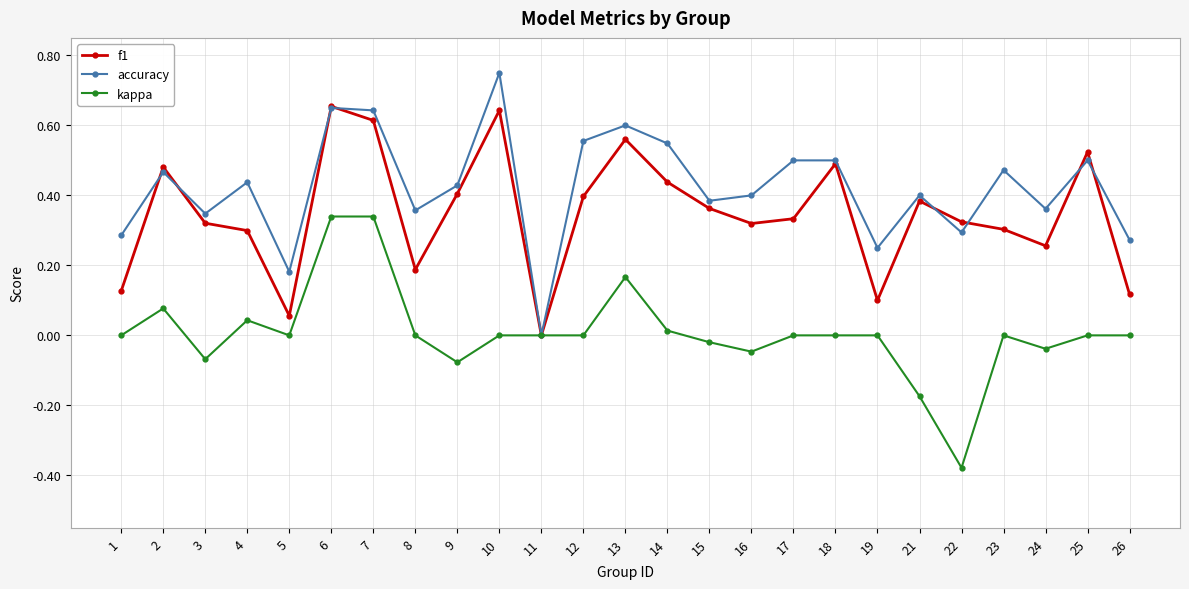

Which category has the highest value in the accuracy series?

10